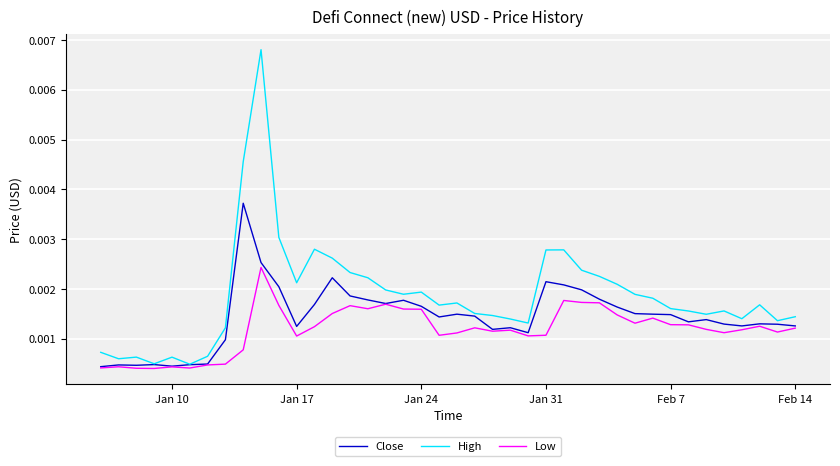

Which series has the widest spread of values?

High